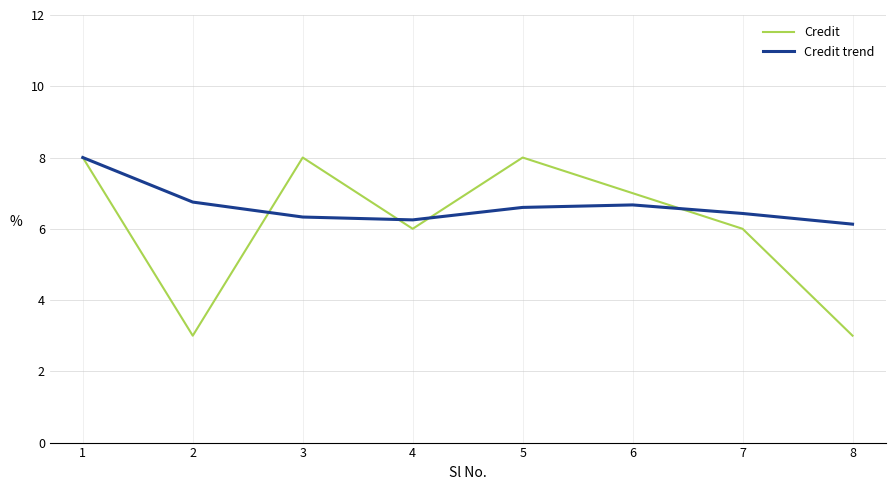

List the series in order of their overall mean, lowest first.

Credit, Credit trend